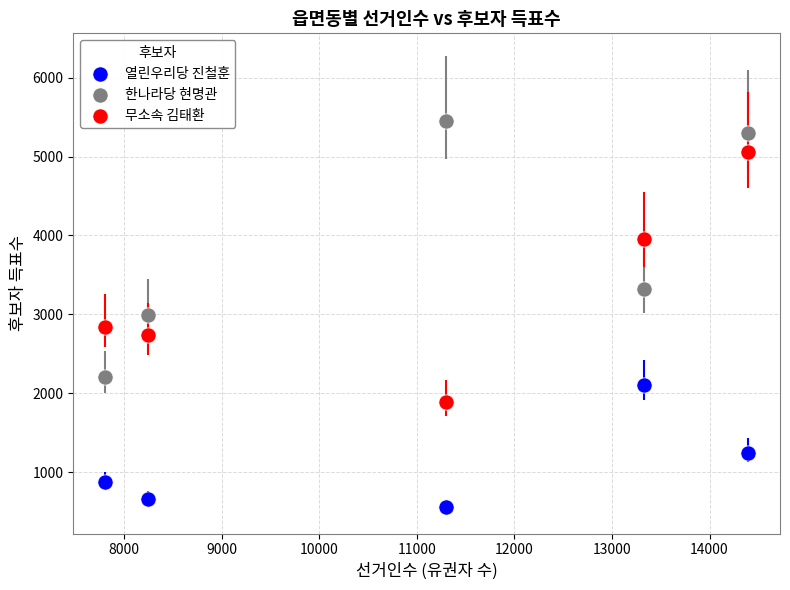

Which series contains the lowest Y value?

열린우리당 진철훈